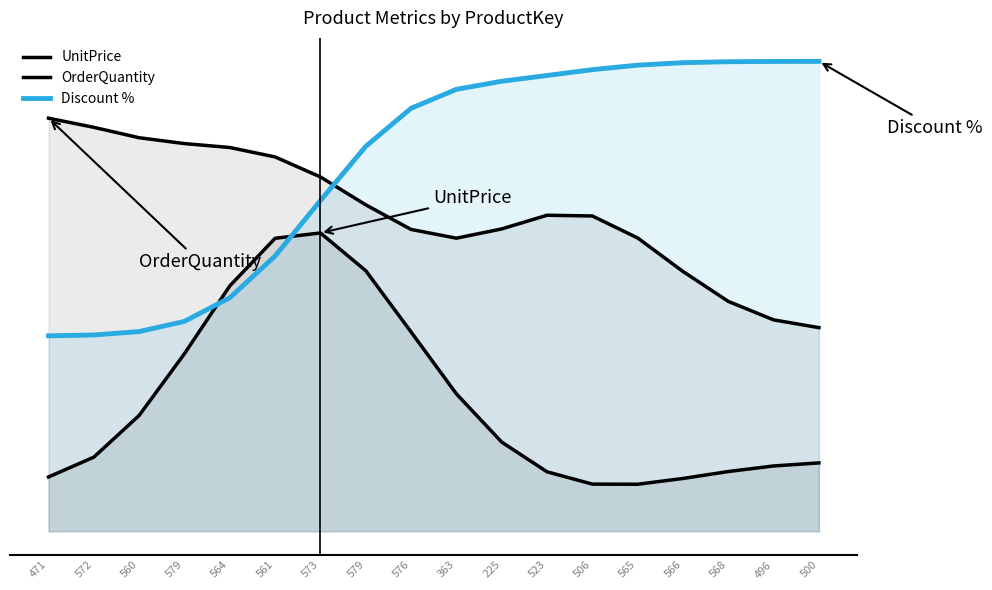

Does the chart have visible grid lines?

No